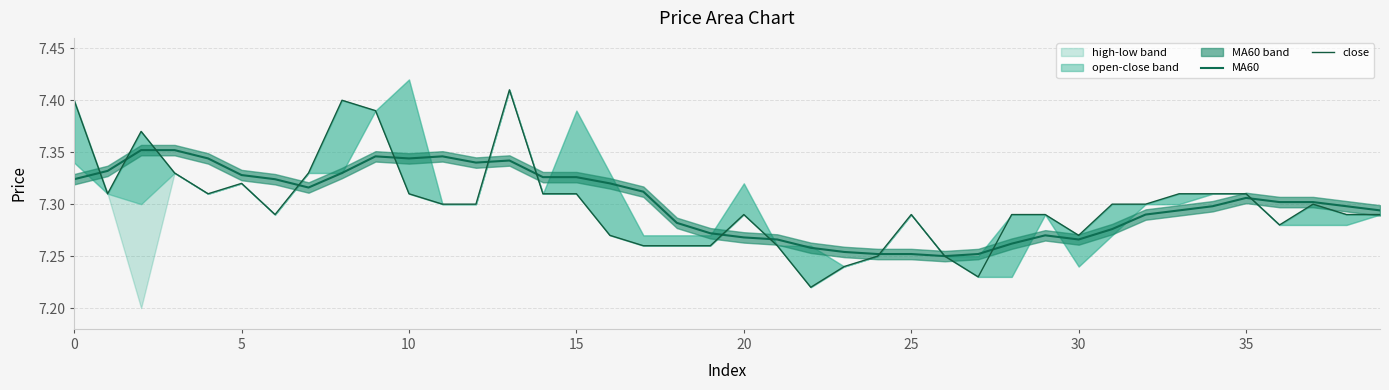

True or false: MA60 and close intersect in this chart.

True